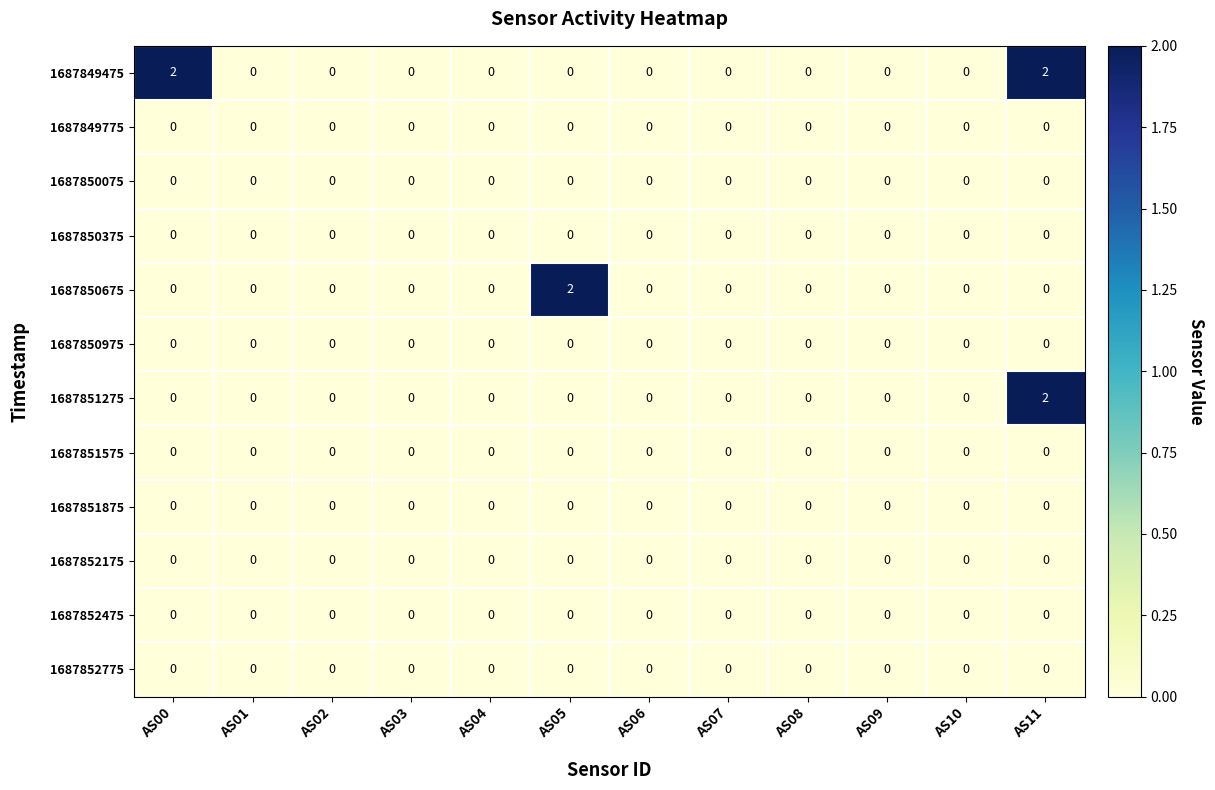

Is it true that 1687852175 equals 0 at AS03?

True